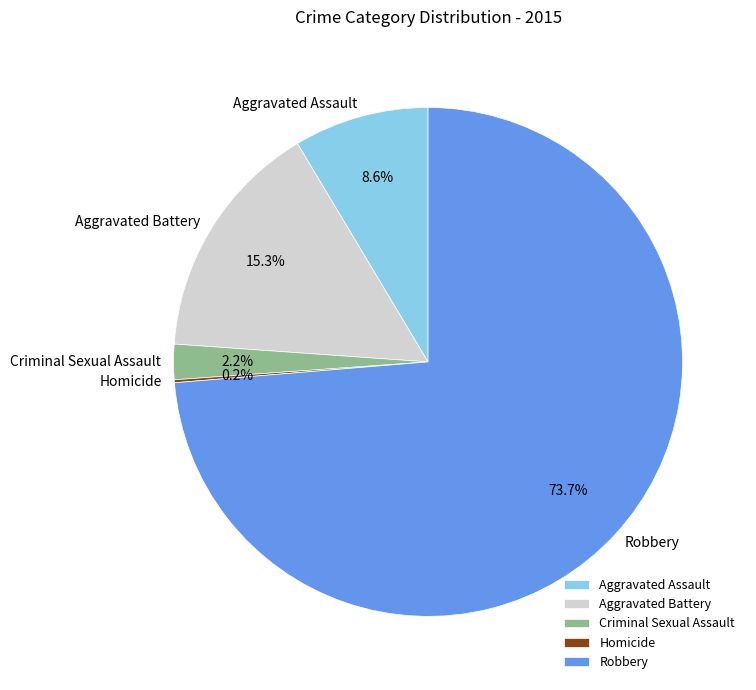

What is the majority slice?

Robbery